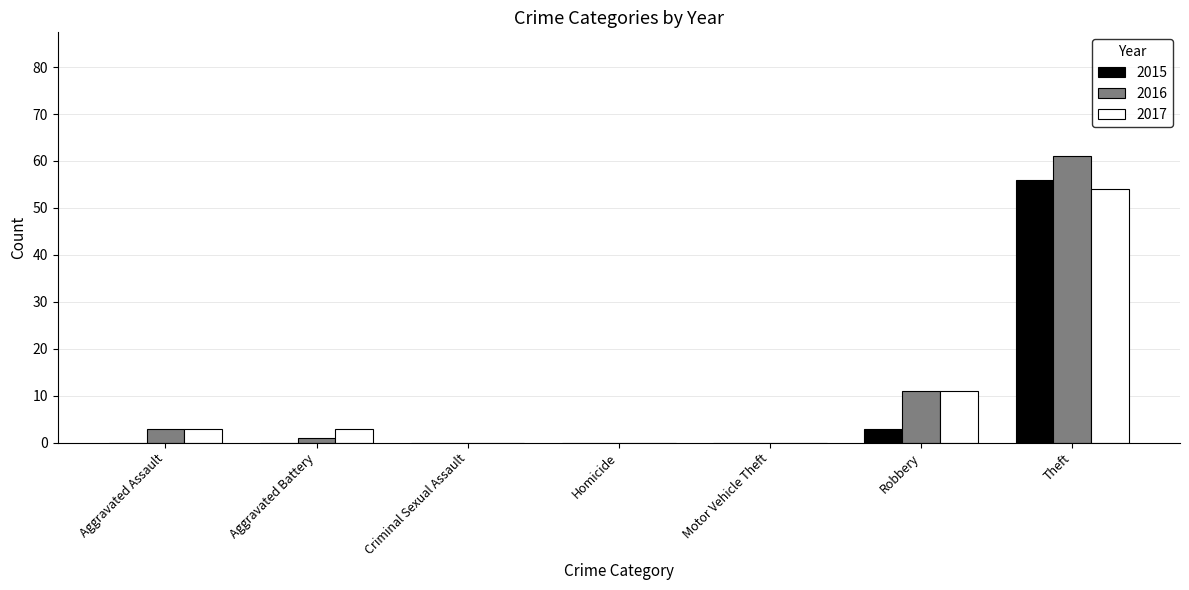

Are the bars grouped side by side (vs. stacked)?

Yes